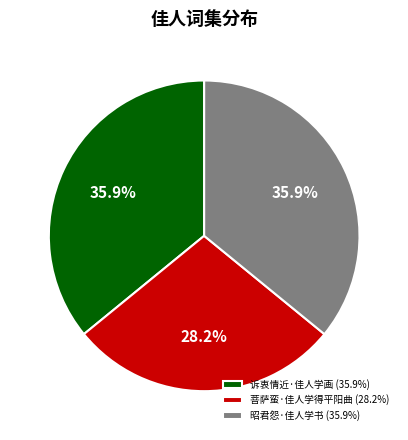

Which slice is the smallest?

菩萨蛮·佳人学得平阳曲